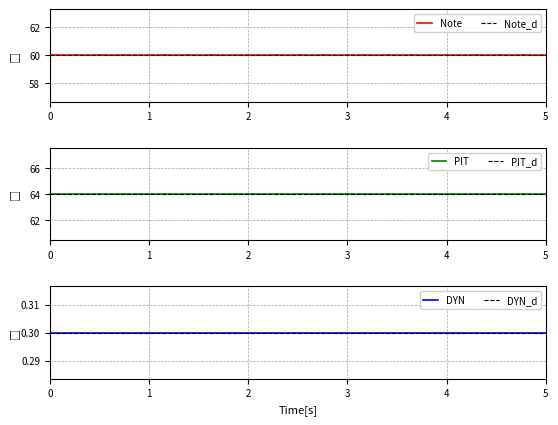

Rank the series by their maximum value, from lowest to highest.

DYN, Note, PIT